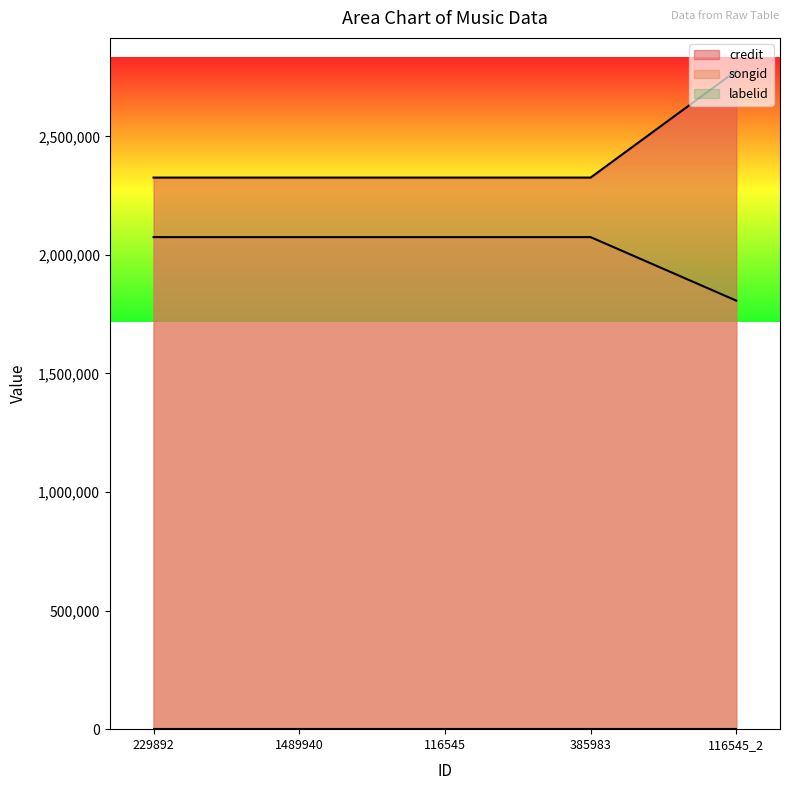

What is the difference between the maximum and second lowest values in the credit series?

450236